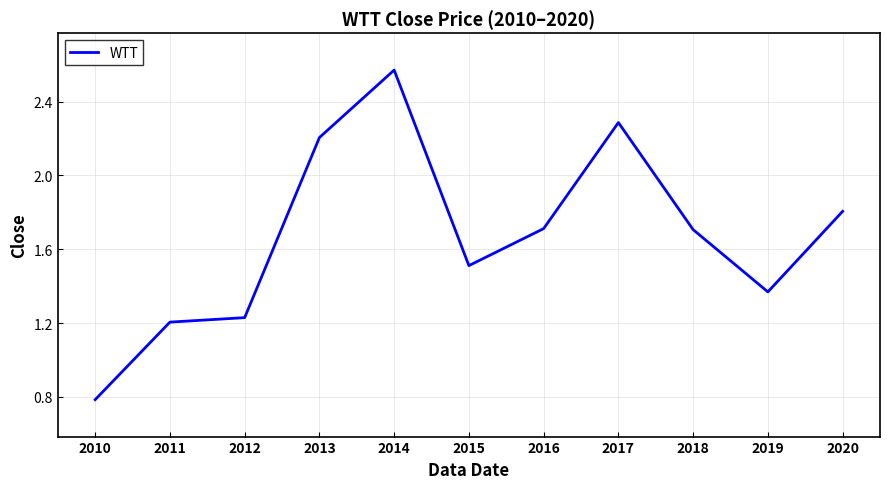

What is the difference between the values at 2017 and 2012?

1.1